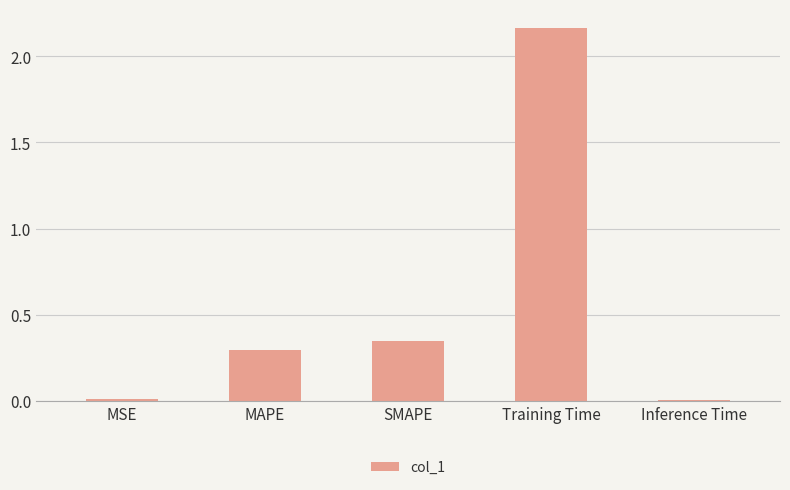

Is it true that the value at Training Time is 1.4?

False